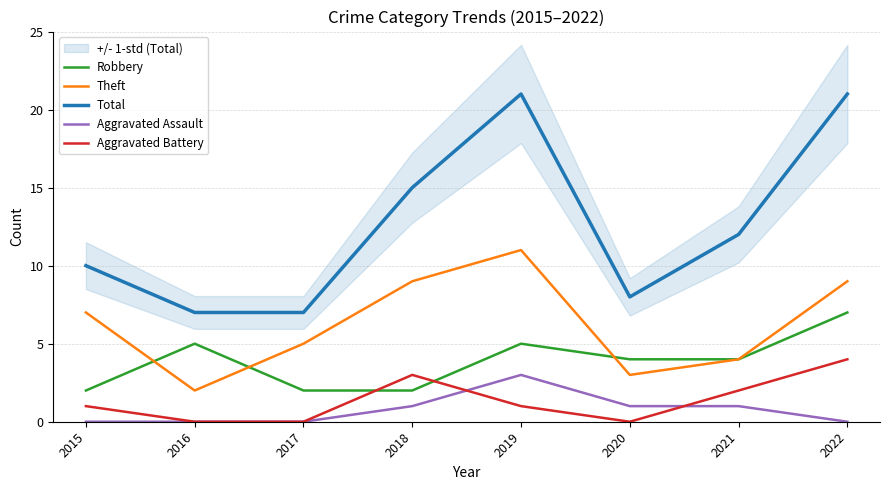

What is the difference between the Aggravated Battery values at 2018 and 2016?

3